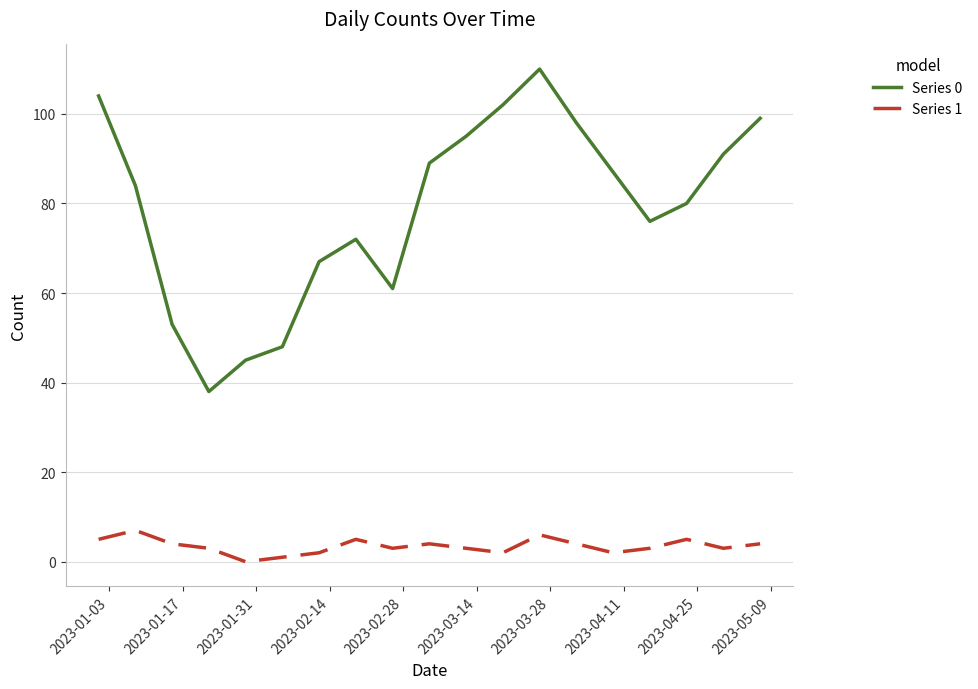

True or false: Series 0 and Series 1 cross at least once.

False